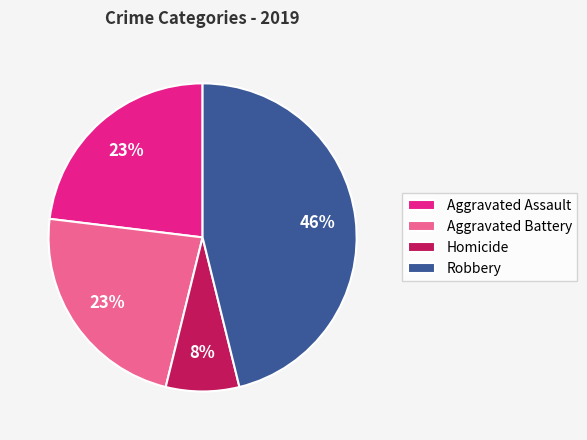

What is the largest slice in the pie chart?

Robbery